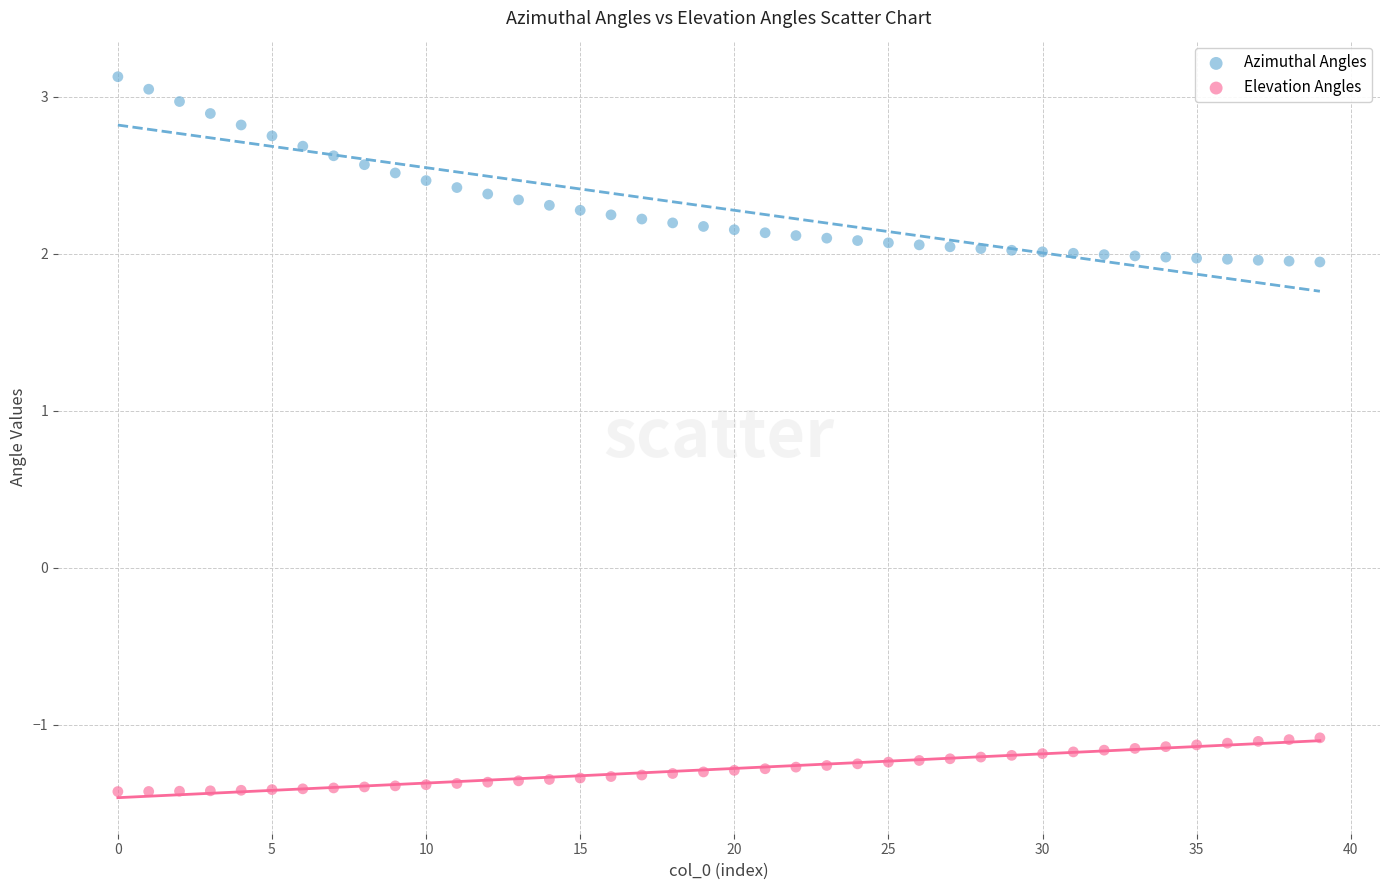

Which series has the largest Y range (max minus min)?

Azimuthal Angles